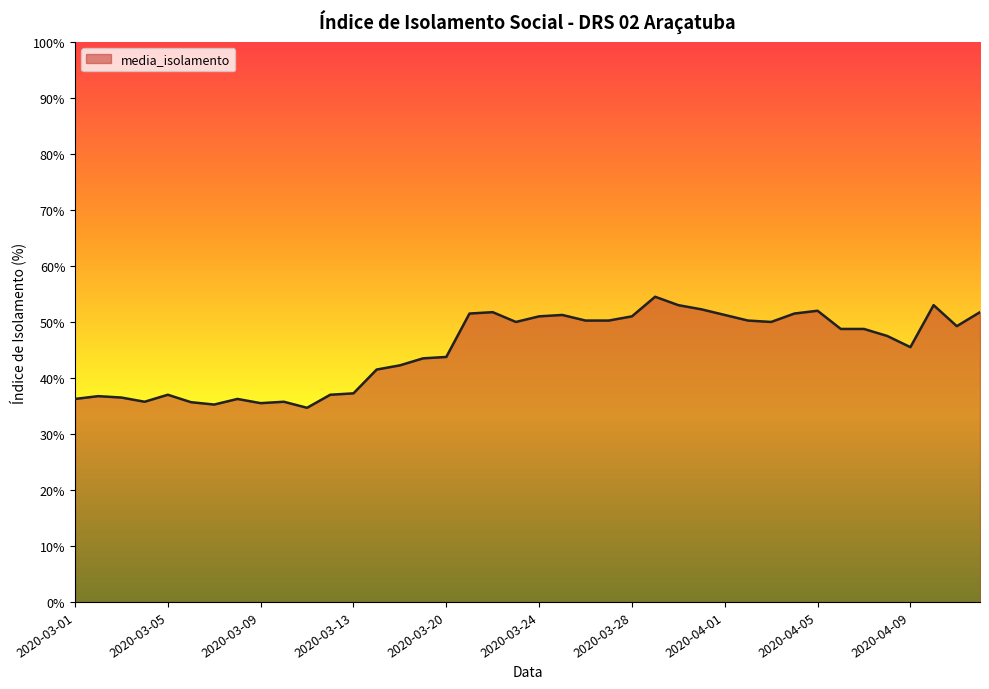

What is the greatest value displayed?

54.5